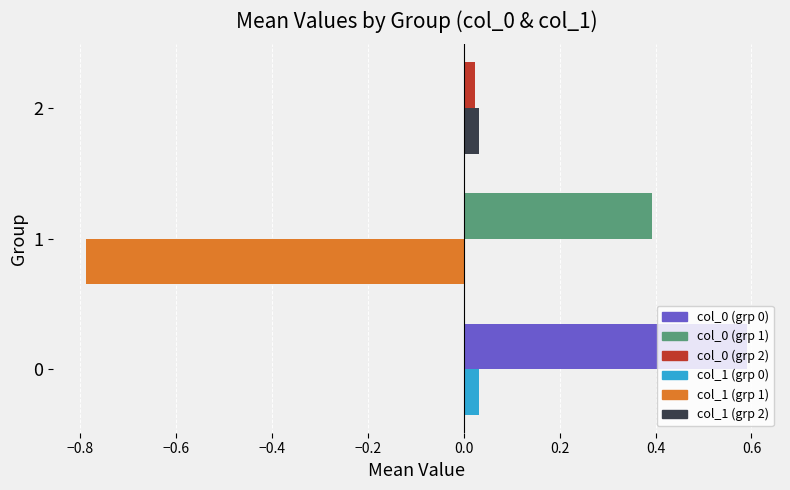

What is the total value across all series at 0?

0.6